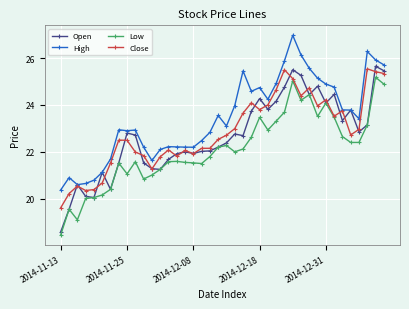

What is the maximum value shown in the chart?

27.0